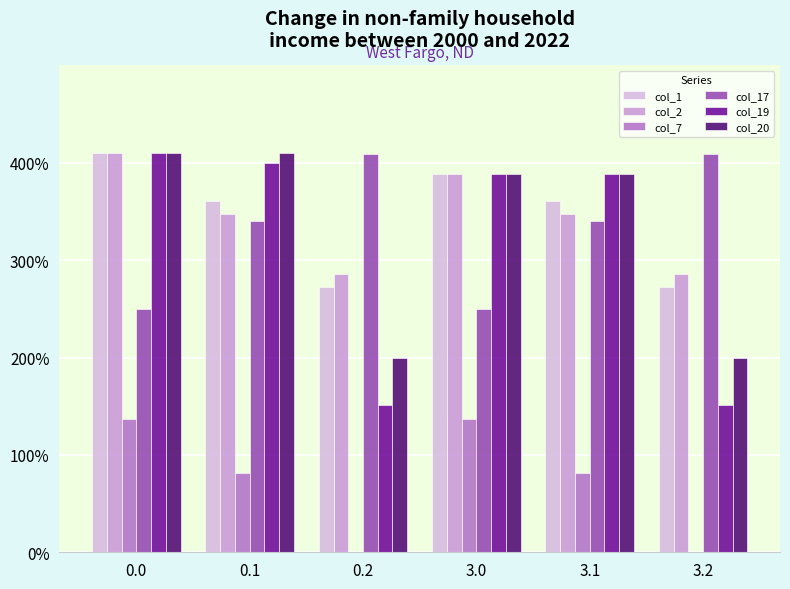

What position from the right is 3.0?

3